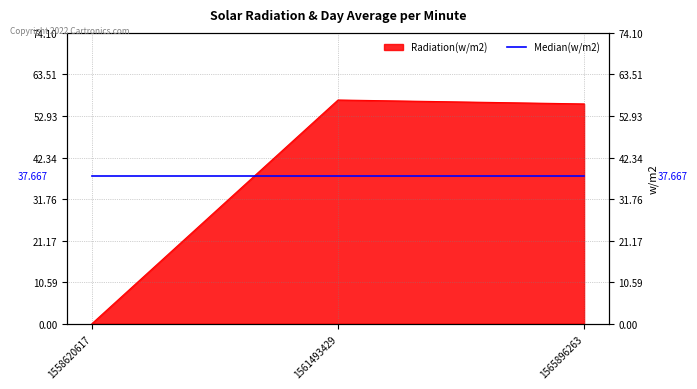

What is the change in value from 1561493429 to 1565896263?

-1